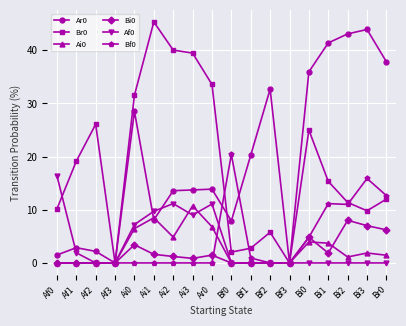

List the series in order of their peak value, highest first.

Br0, Ar0, Bf0, Af0, Ai0, Bi0